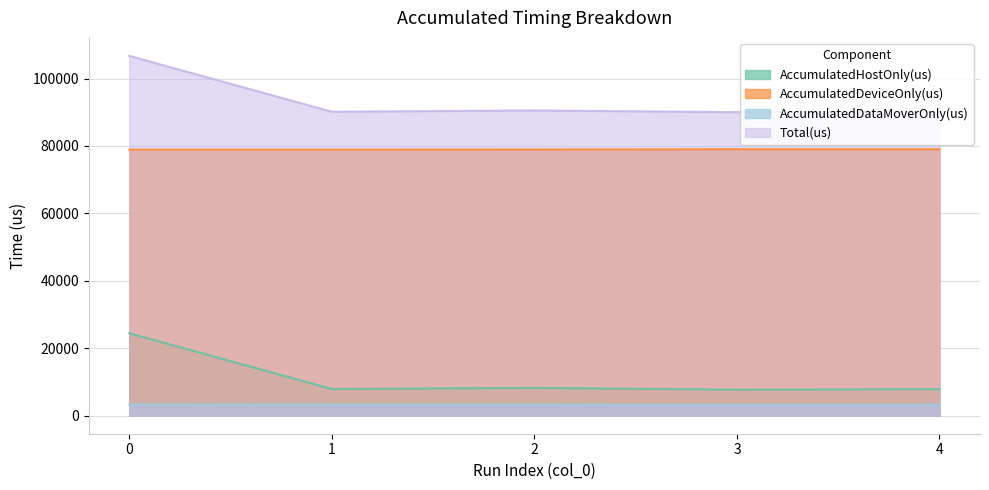

What is the total value across all series at 1?

180322.0